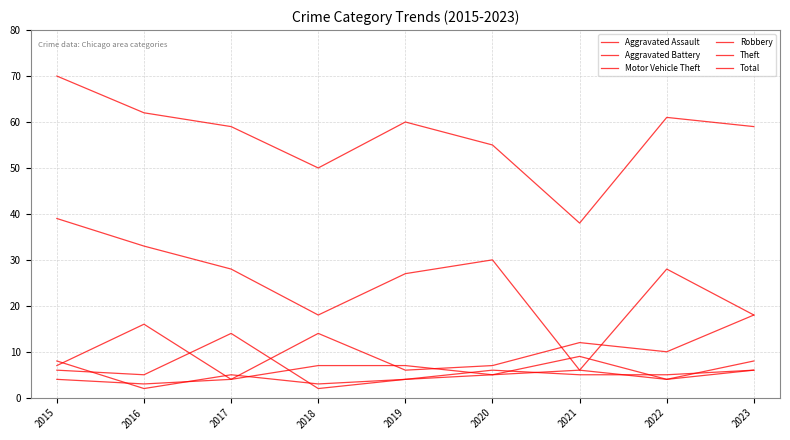

Reading left to right, transcribe all the data shown in this chart.

Aggravated Assault: 4	3	4	7	7	5	6	4	8
Aggravated Battery: 8	2	5	3	4	5	9	4	6
Motor Vehicle Theft: 7	16	4	14	6	7	12	10	18
Robbery: 6	5	14	2	4	6	5	5	6
Theft: 39	33	28	18	27	30	6	28	18
Total: 70	62	59	50	60	55	38	61	59